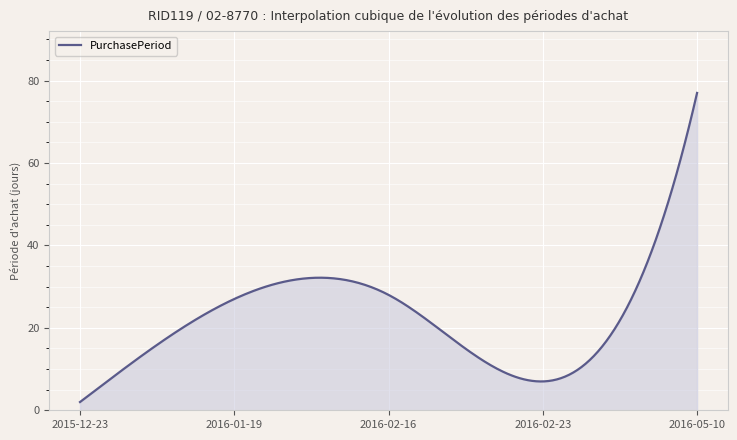

What is the minimum value shown in the chart?

2.0